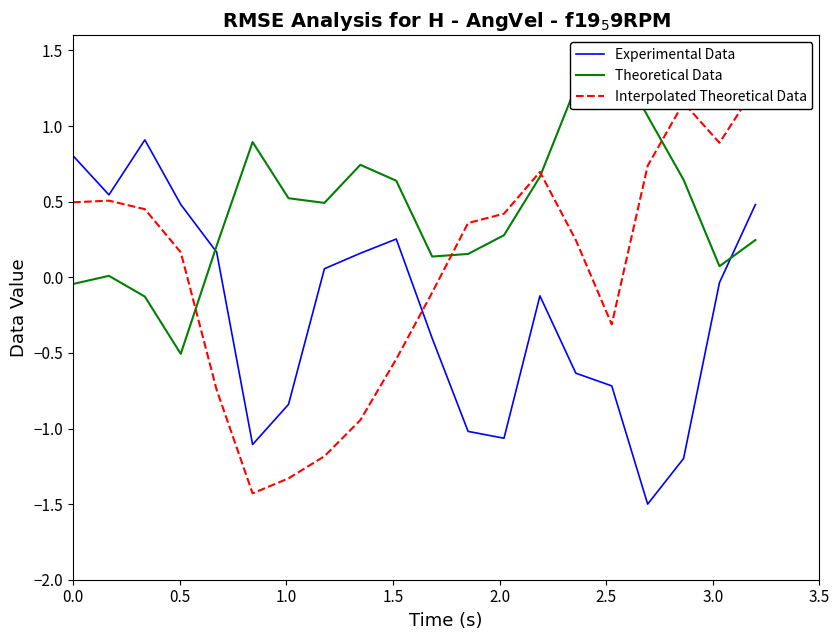

Reading left to right, what are all the values shown in this chart?

Experimental Data: 0.8	0.5	0.9	0.5	0.2	-1.1	-0.8	0.1	0.2	0.3	-0.4	-1.0	-1.1	-0.1	-0.6	-0.7	-1.5	-1.2	-0.0	0.5
Theoretical Data: -0.0	0.0	-0.1	-0.5	0.2	0.9	0.5	0.5	0.7	0.6	0.1	0.2	0.3	0.7	1.3	1.5	1.1	0.6	0.1	0.2
Interpolated Theoretical Data: 0.5	0.5	0.5	0.2	-0.7	-1.4	-1.3	-1.2	-0.9	-0.5	-0.1	0.4	0.4	0.7	0.2	-0.3	0.7	1.2	0.9	1.3